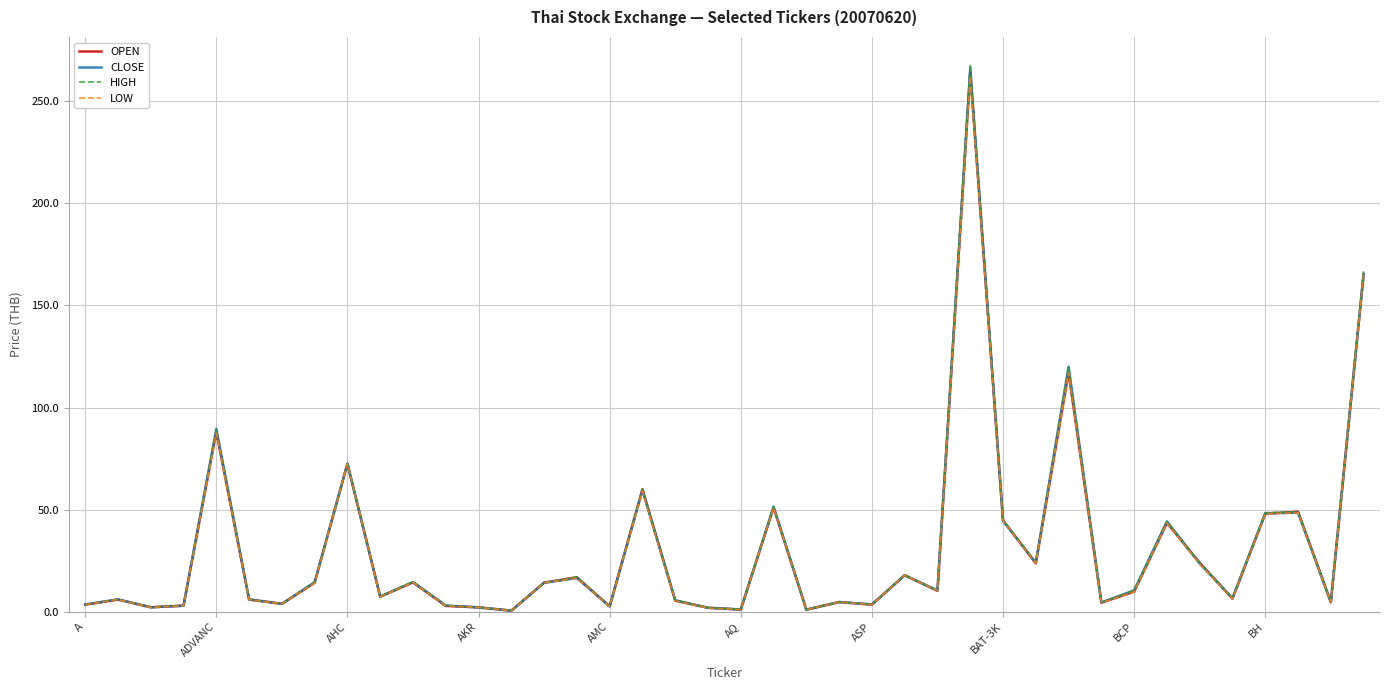

What is the maximum value shown in the chart?

268.0